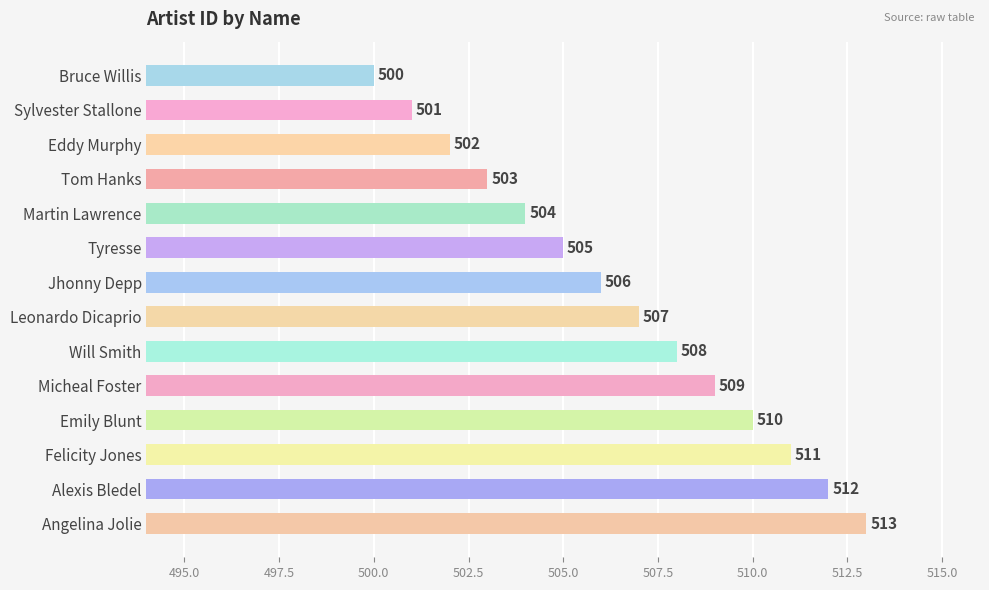

What value does the data have at Will Smith, to the nearest 10?

510